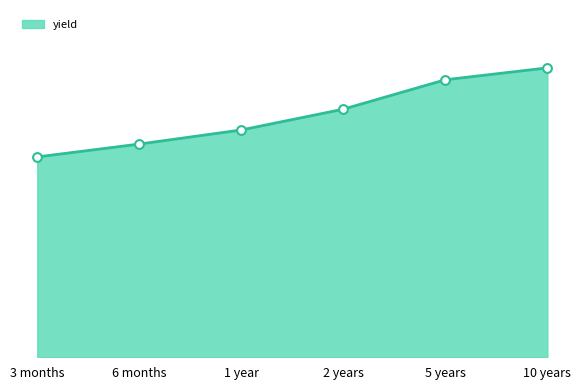

Between 2 years and 5 years, which is larger?

5 years